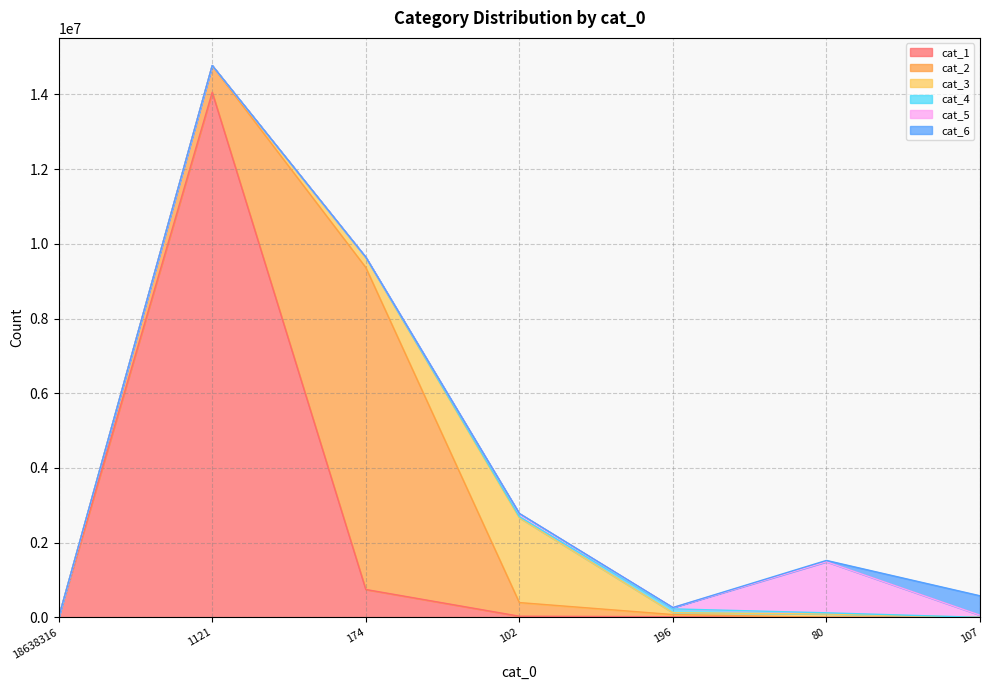

Which series has the widest spread of values?

cat_1